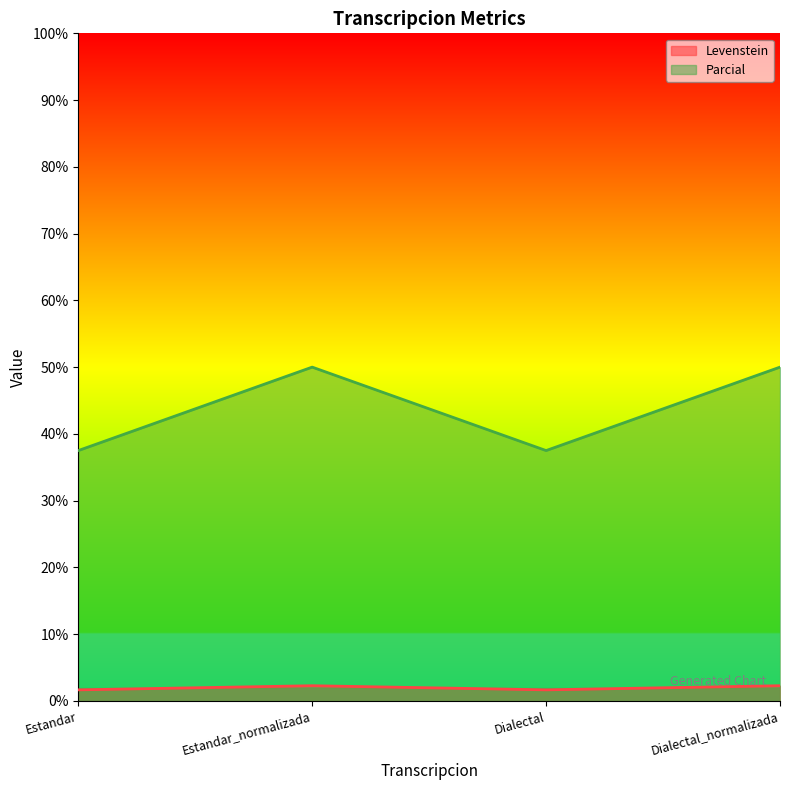

How many values in the Levenstein series exceed 2?

2